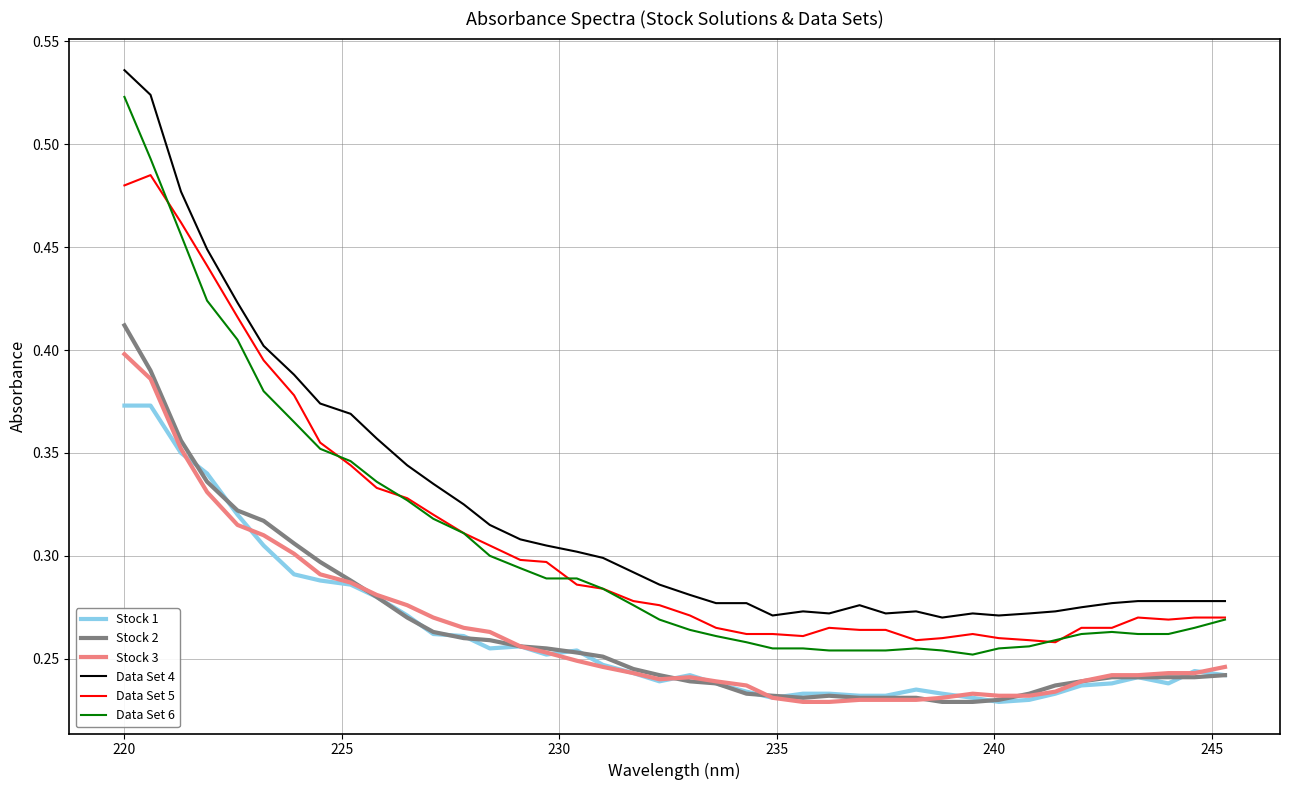

At how many categories does at least one series exceed 0?

40